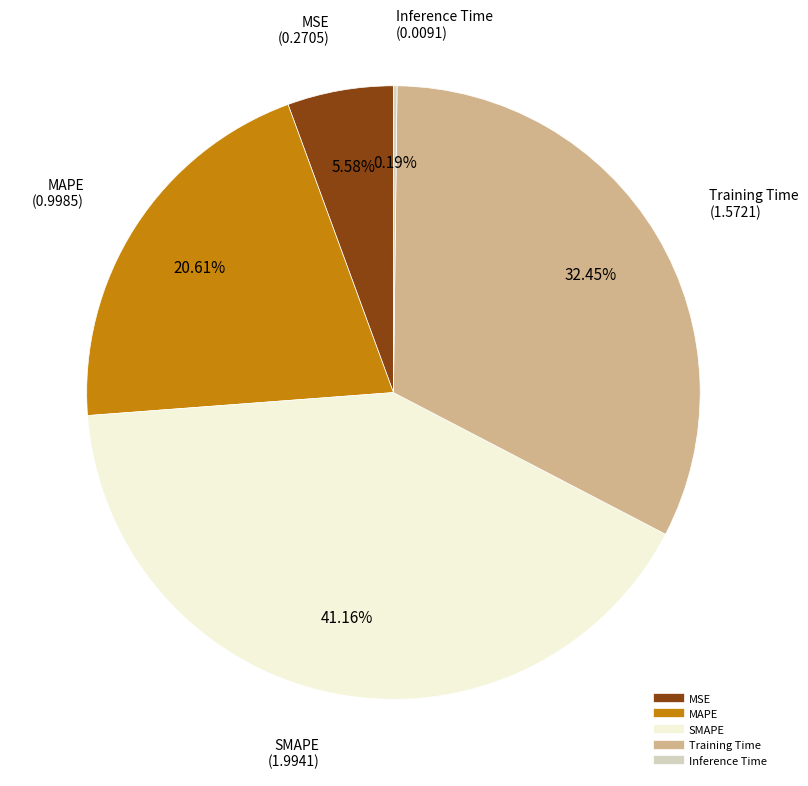

Which category has the biggest portion of the pie?

SMAPE